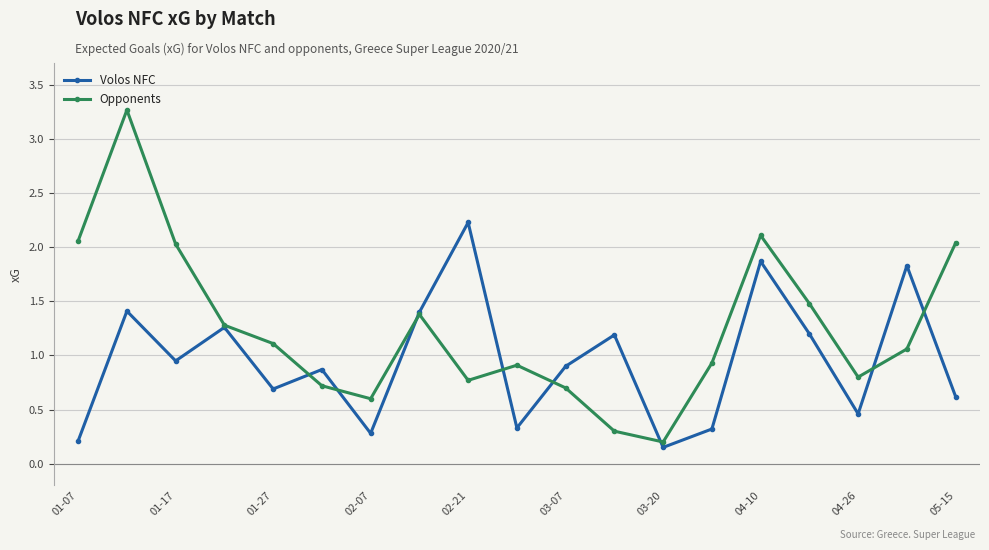

What is the greatest value displayed?

3.3